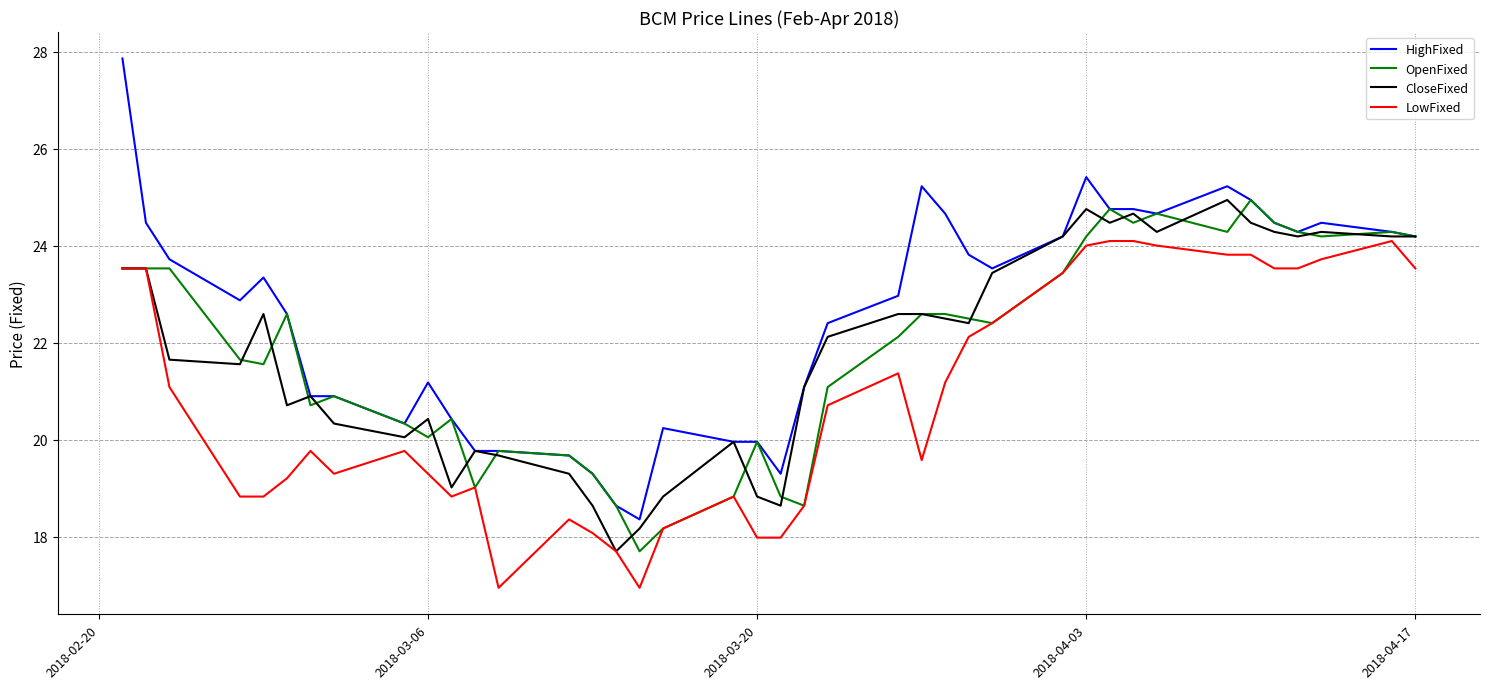

Which series has the largest range (max minus min)?

HighFixed